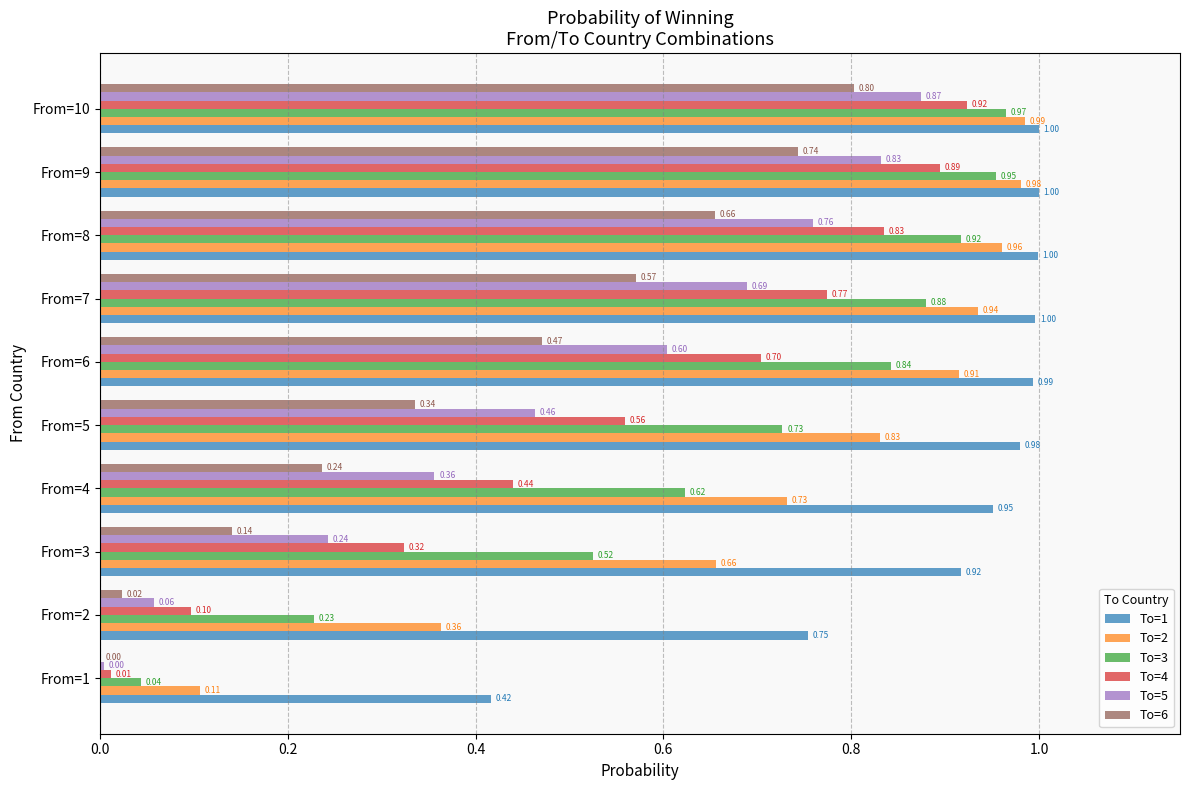

What is the total value across all series at From=9?

5.4